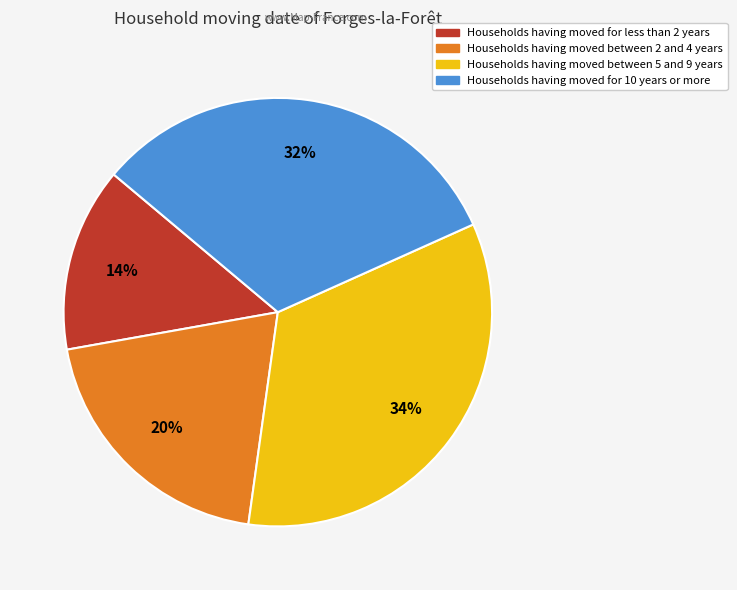

Which slice is the smallest?

Households having moved for less than 2 years